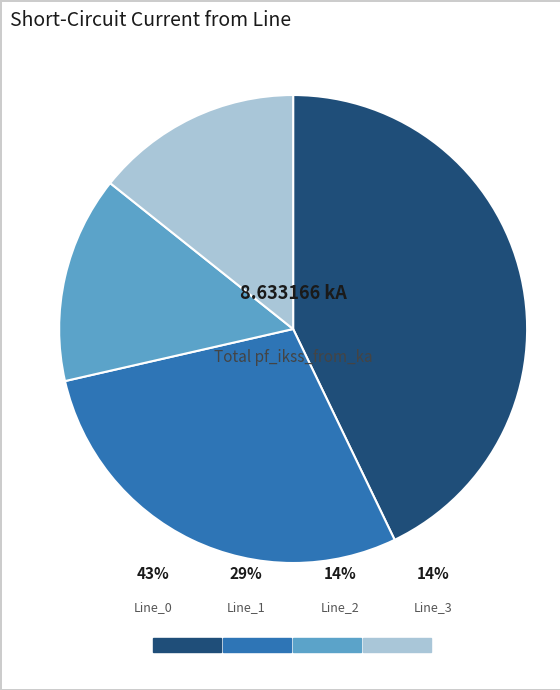

What is the largest slice in the pie chart?

Line_0